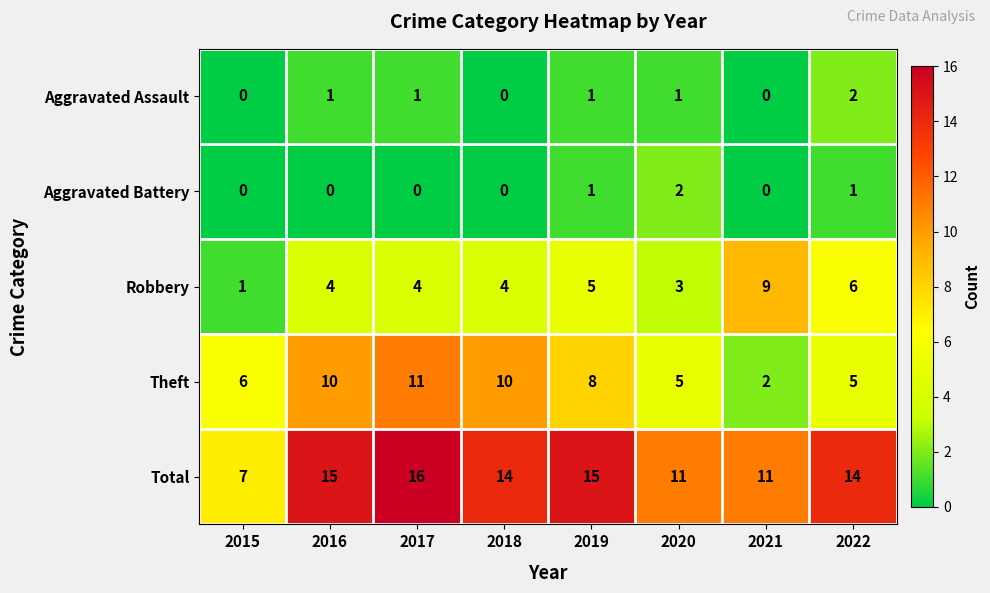

At which category does the chart reach its peak across all series?

2017